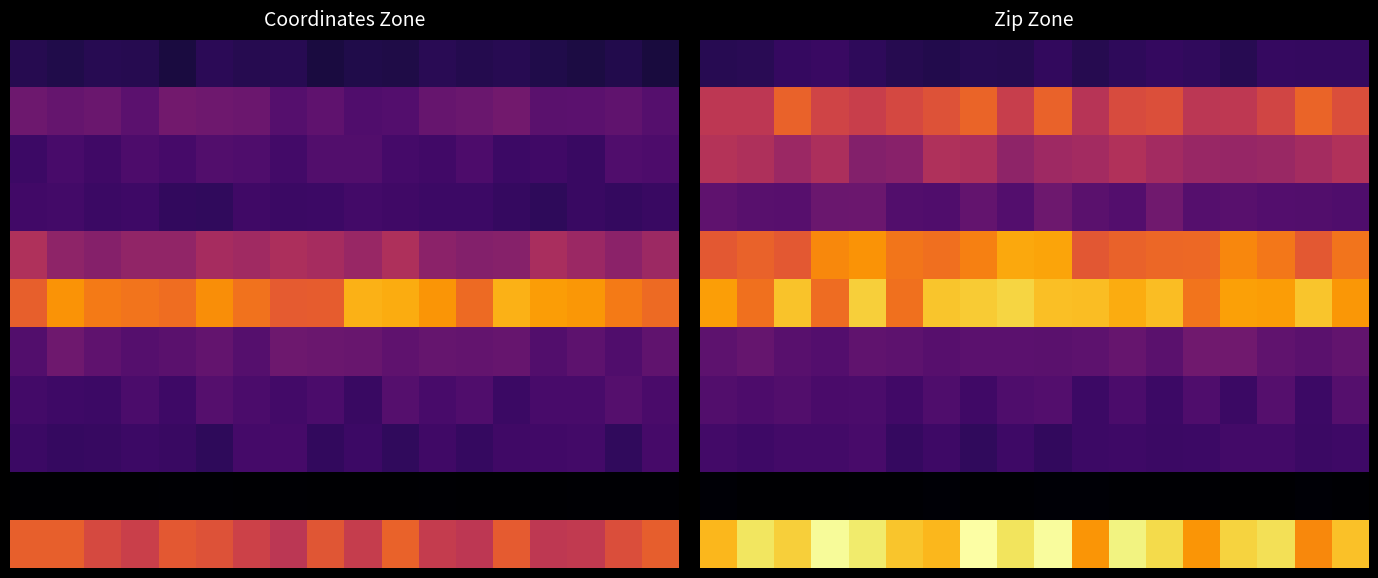

How many data points does each series have?

18